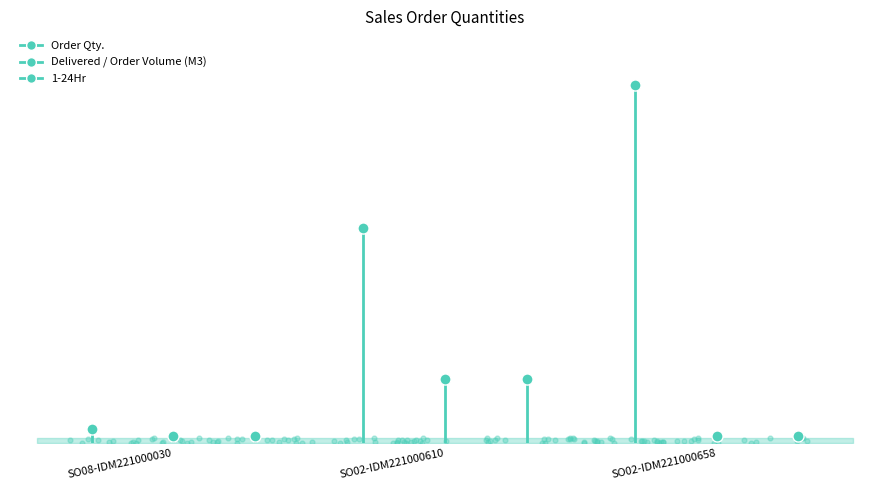

At which category is the sum across all series the highest?

SO02-IDM221000658